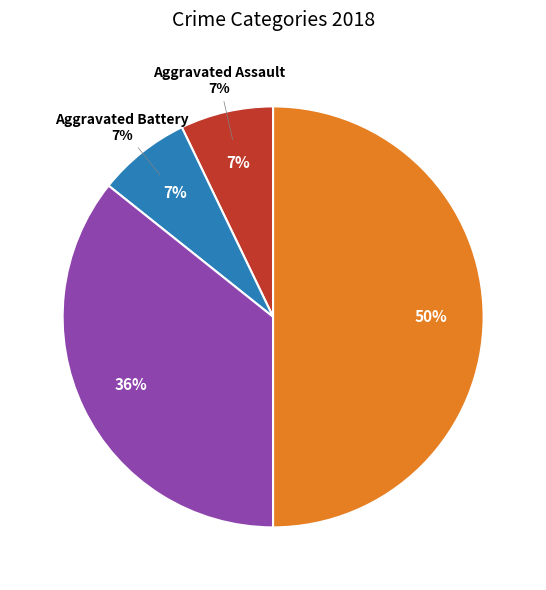

Combined, do Theft and Robbery account for over 50%?

Yes